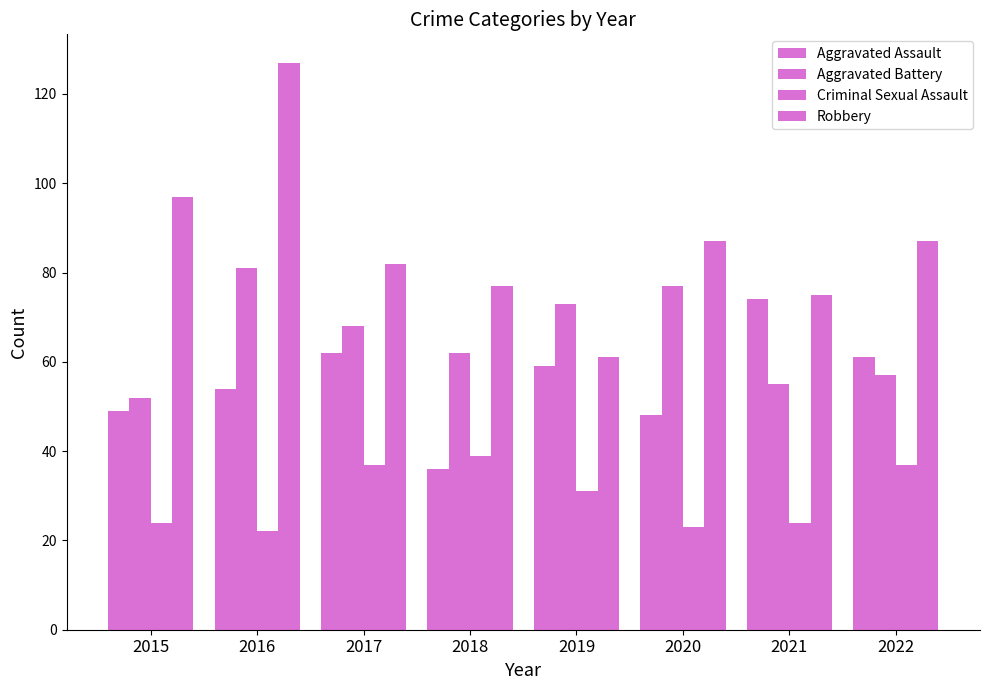

At which category is the sum across all series the highest?

2016